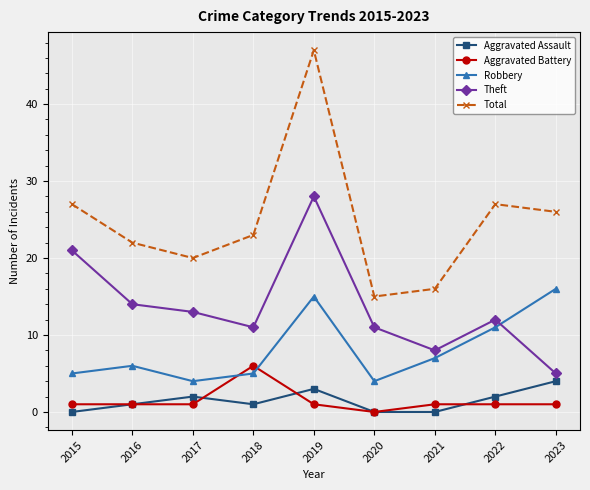

Count the number of data series in this chart.

5